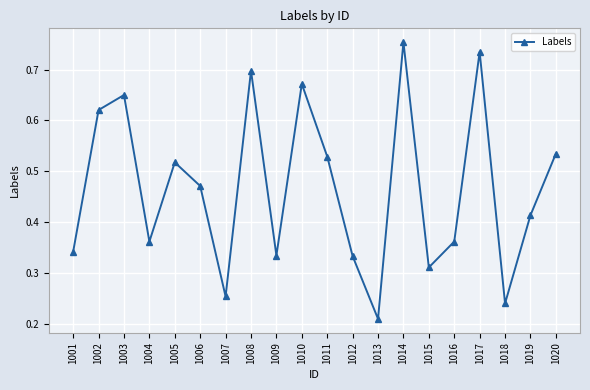

What is the change in value from 1001 to 1017?

+0.4